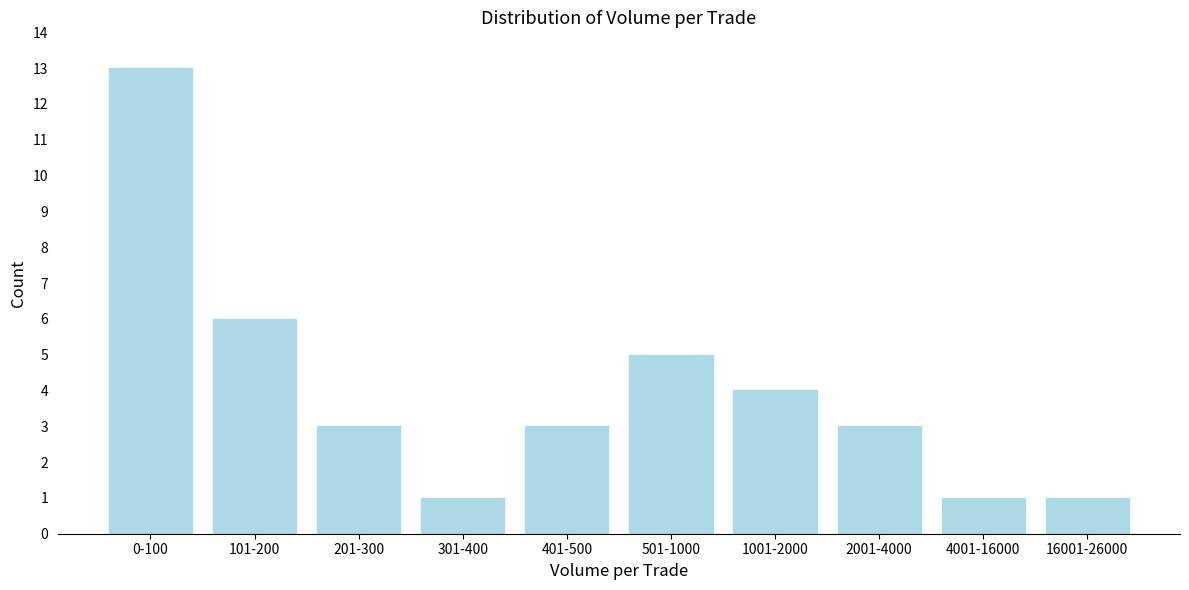

Reading right to left, list all the values displayed in this chart.

1	1	3	4	5	3	1	3	6	13